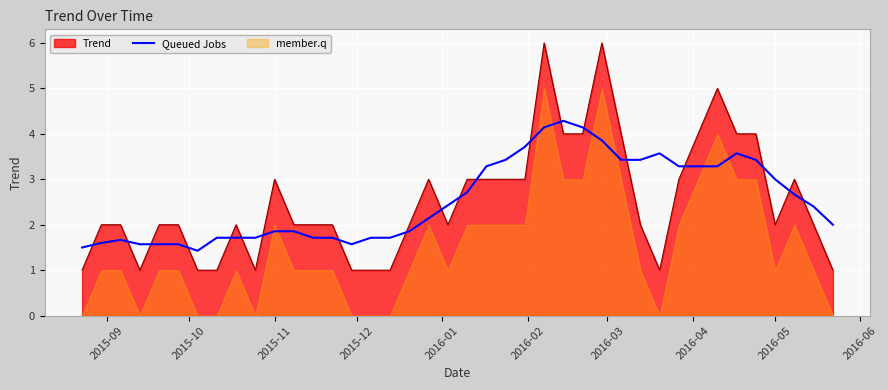

What is the maximum value for Queued Jobs?

4.3